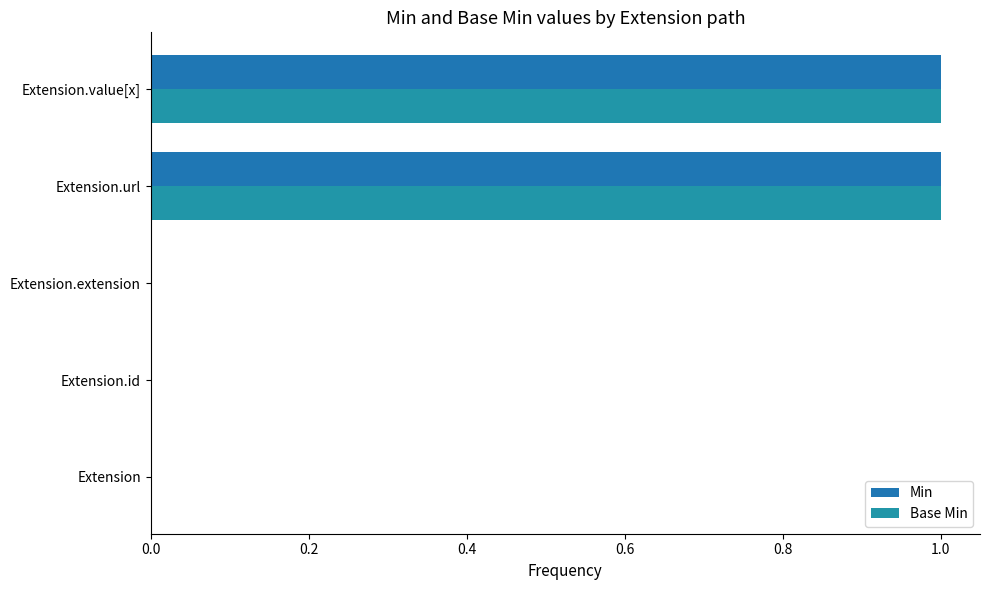

How many Base Min values are between 0 and 1?

5